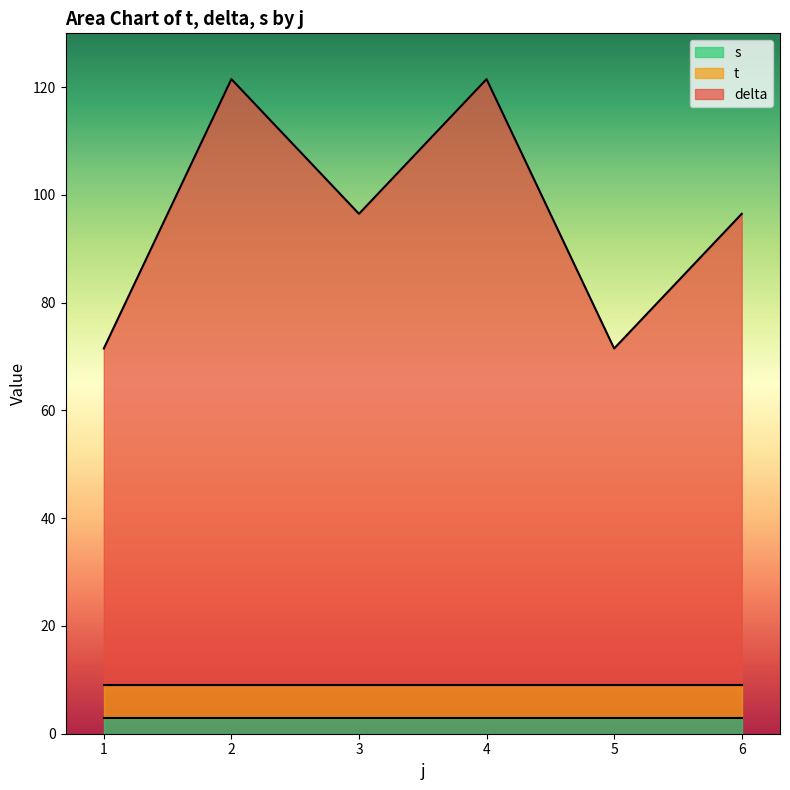

List the labels in order of t value, smallest first.

1, 4, 2, 5, 3, 6